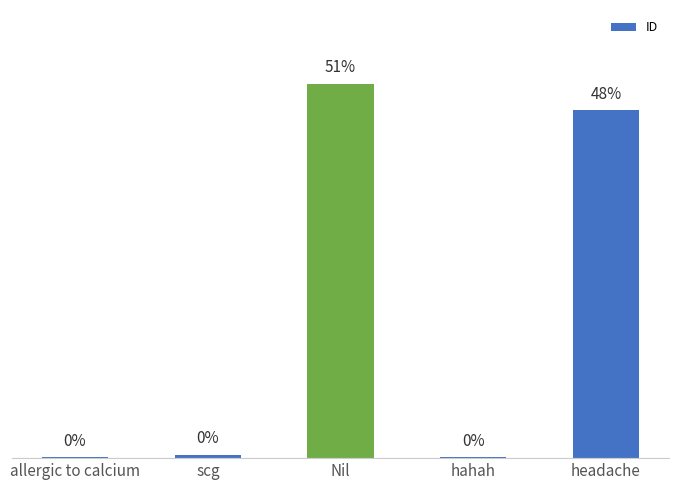

What is the label of the 3rd bar from the left?

Nil